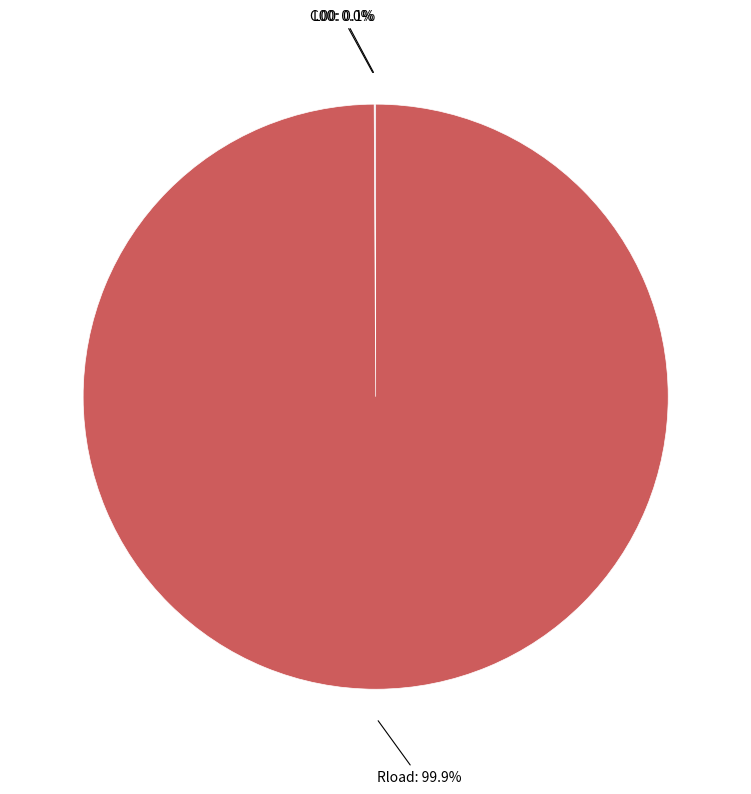

Does any single category account for the majority?

Yes